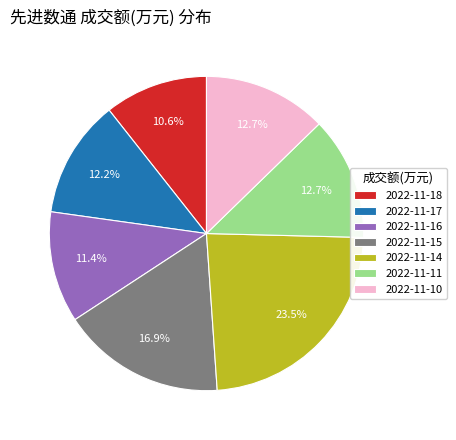

To the nearest percent, what is the combined percentage of 2022-11-15 and 2022-11-17?

29%